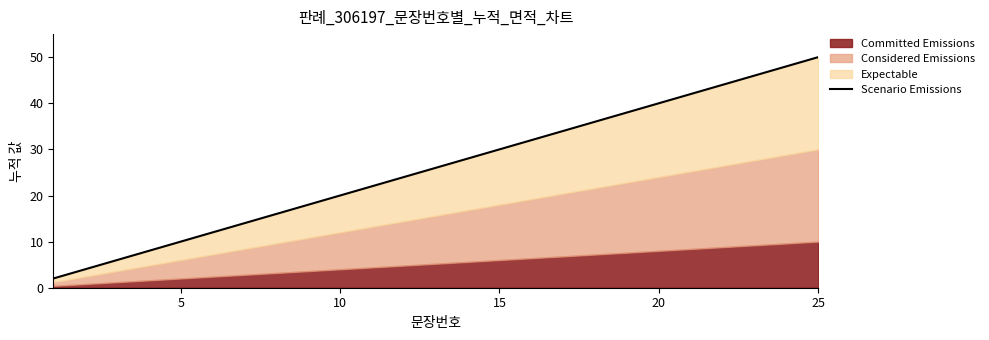

True or false: there are more than 1 points higher than both neighbors.

False